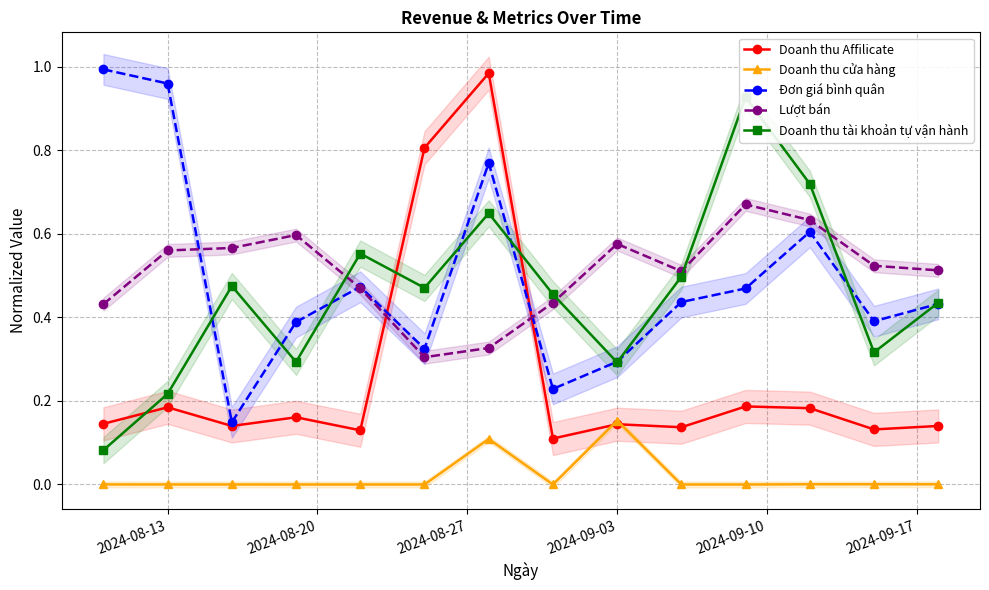

In Đơn giá bình quân, how many points are higher than both neighbors (excluding endpoints)?

3